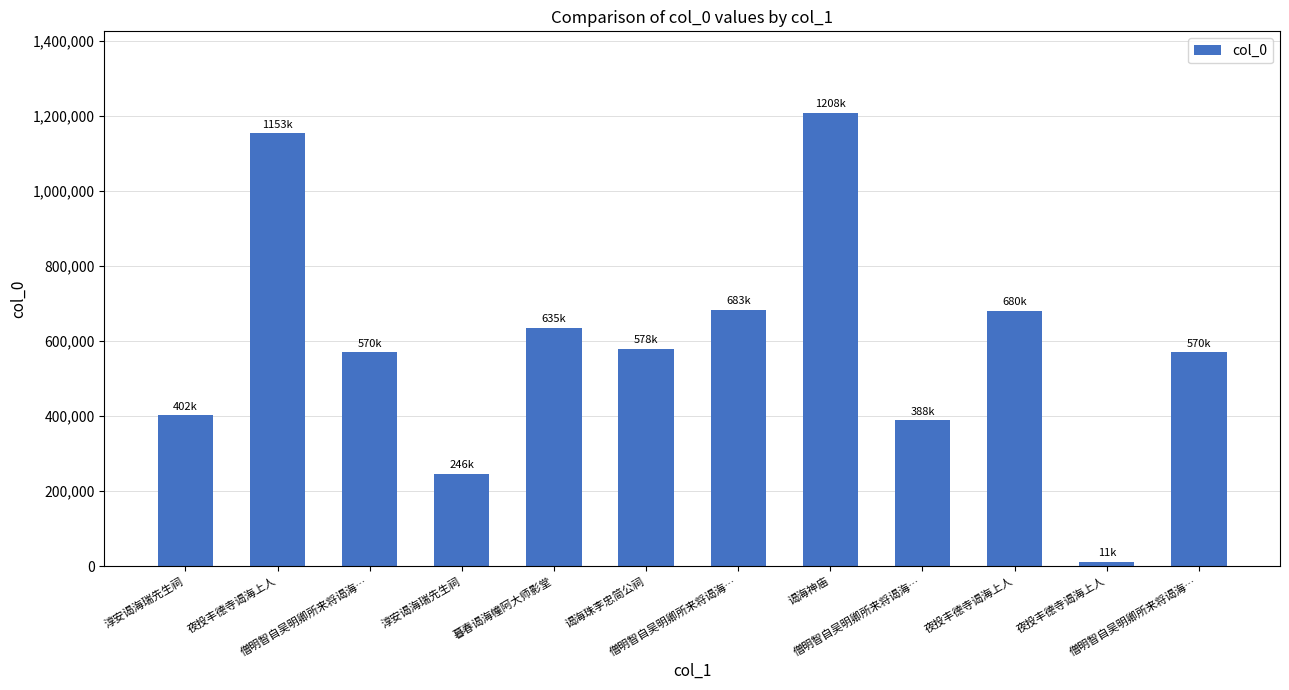

The chart shows a value of 570207 at 僧明智自吴明卿所来将谒海…. True or false?

True